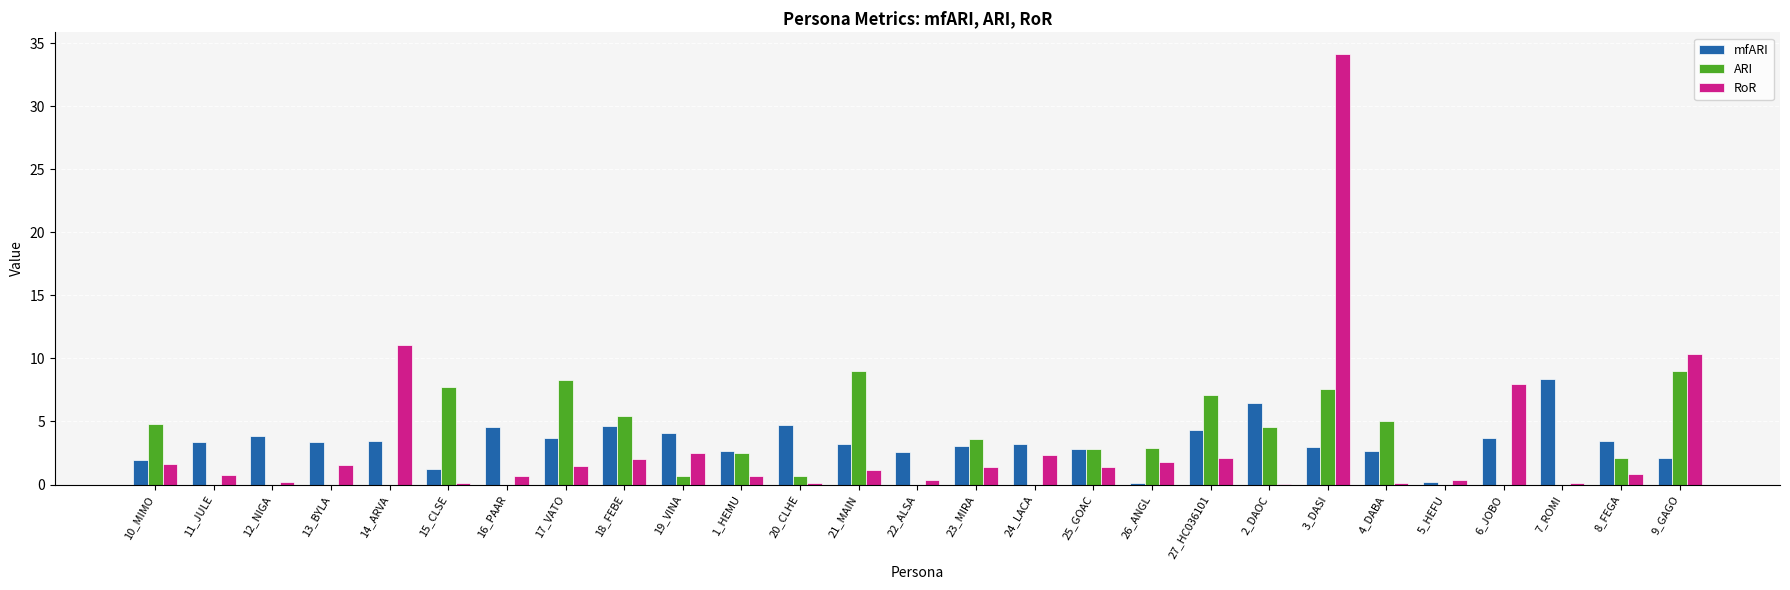

What value does the ARI series have at 21_MAIN?

9.0